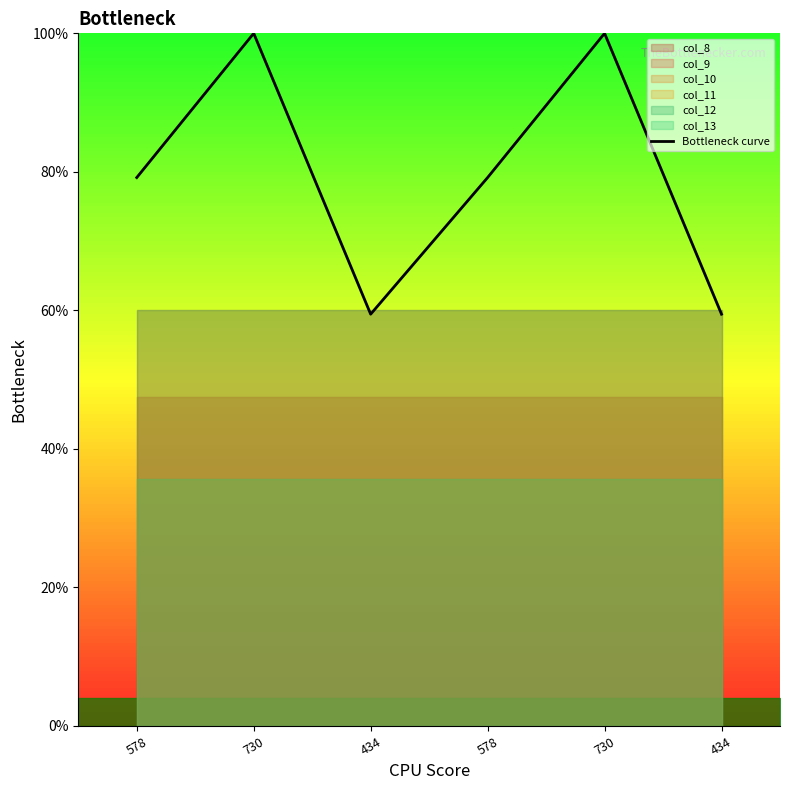

What is the change in value from 730 to 434?

-40.5